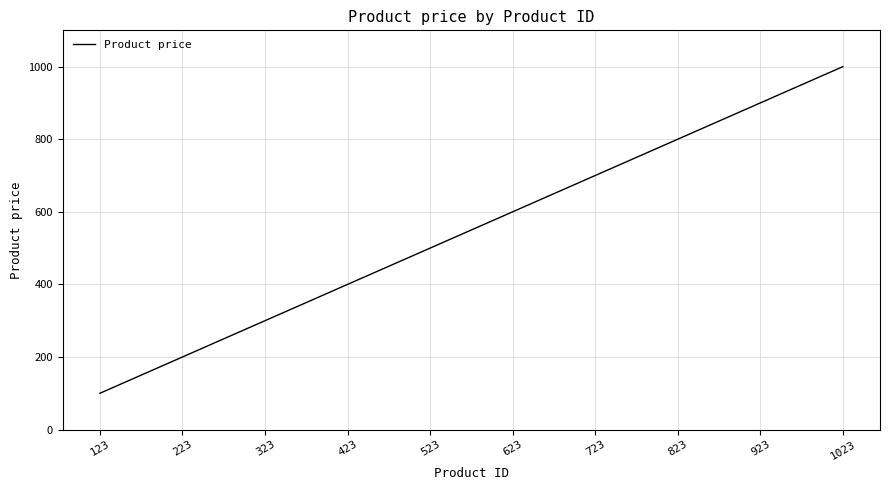

Is it true that the value at 423 is 400?

True